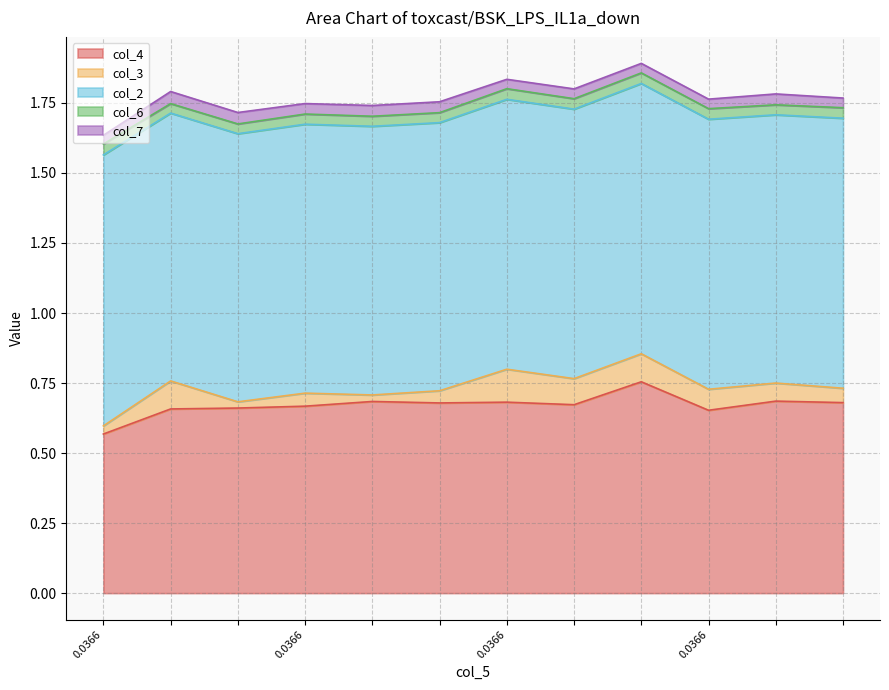

What is the value of the col_3 point at the 8th from the left?

0.1